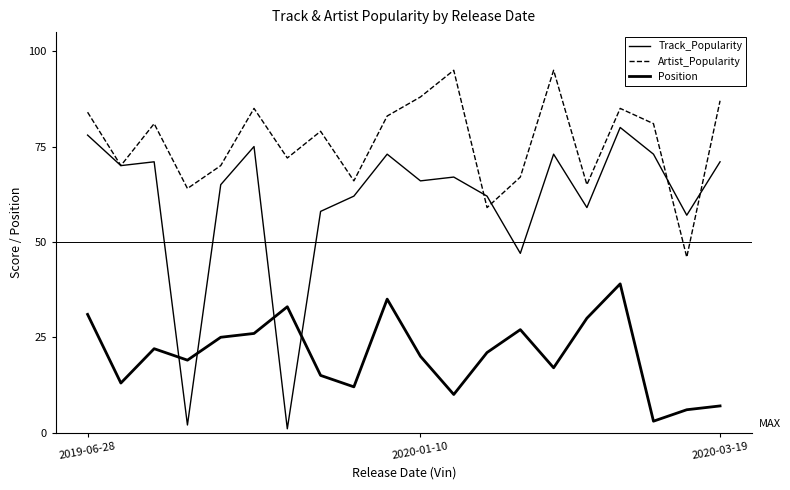

Reading right to left, transcribe all the data shown in this chart.

Track_Popularity: 71	57	73	80	59	73	47	62	67	66	73	62	58	1	75	65	2	71	70	78
Artist_Popularity: 87	46	81	85	65	95	67	59	95	88	83	66	79	72	85	70	64	81	70	84
Position: 7	6	3	39	30	17	27	21	10	20	35	12	15	33	26	25	19	22	13	31